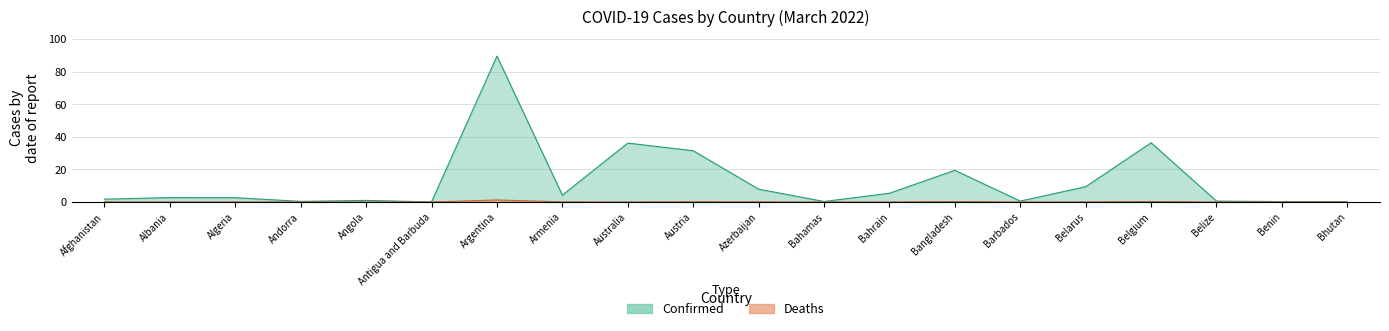

Rank the series at Algeria from highest to lowest value.

Confirmed, Deaths